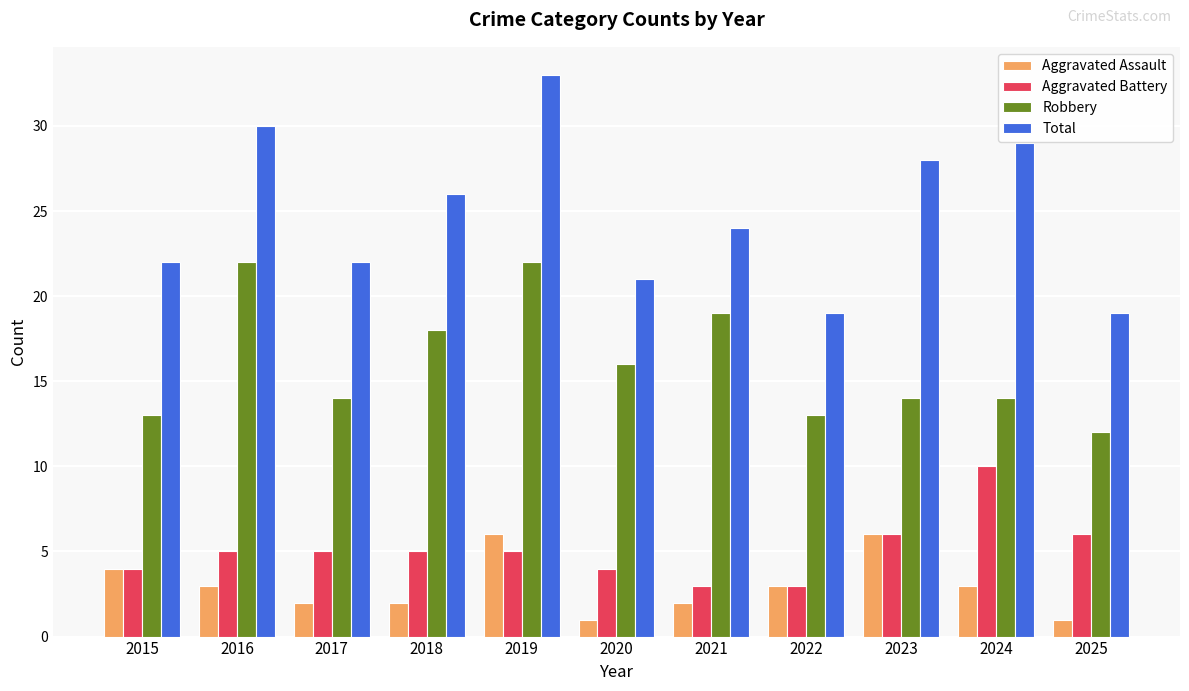

What is the maximum value shown in the chart?

33